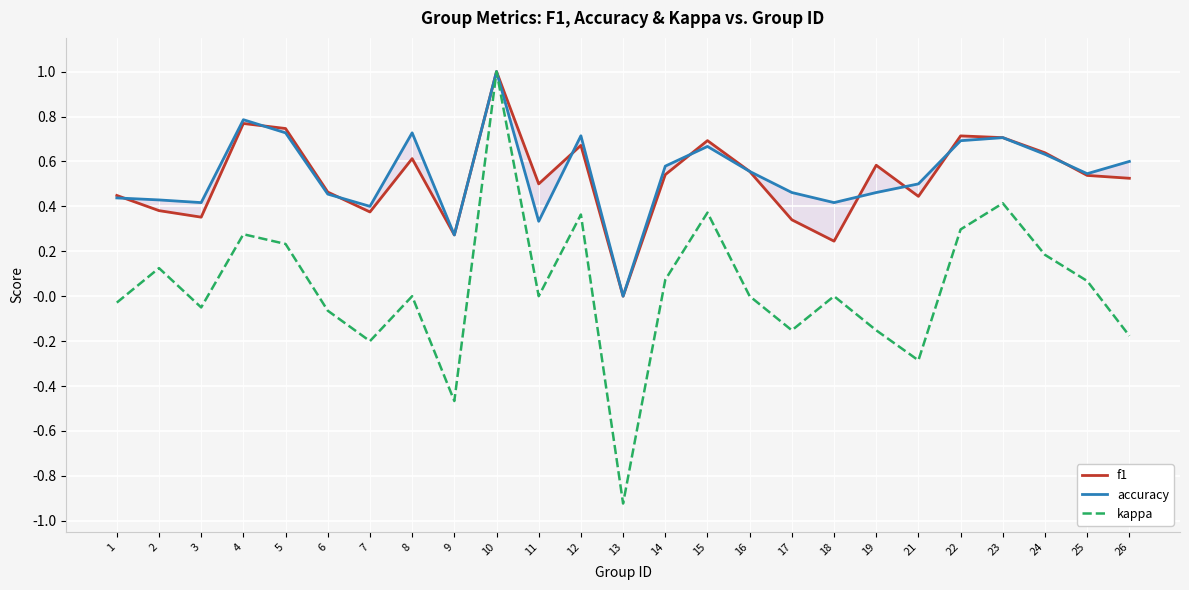

Where is accuracy nearest to the value 0?

13